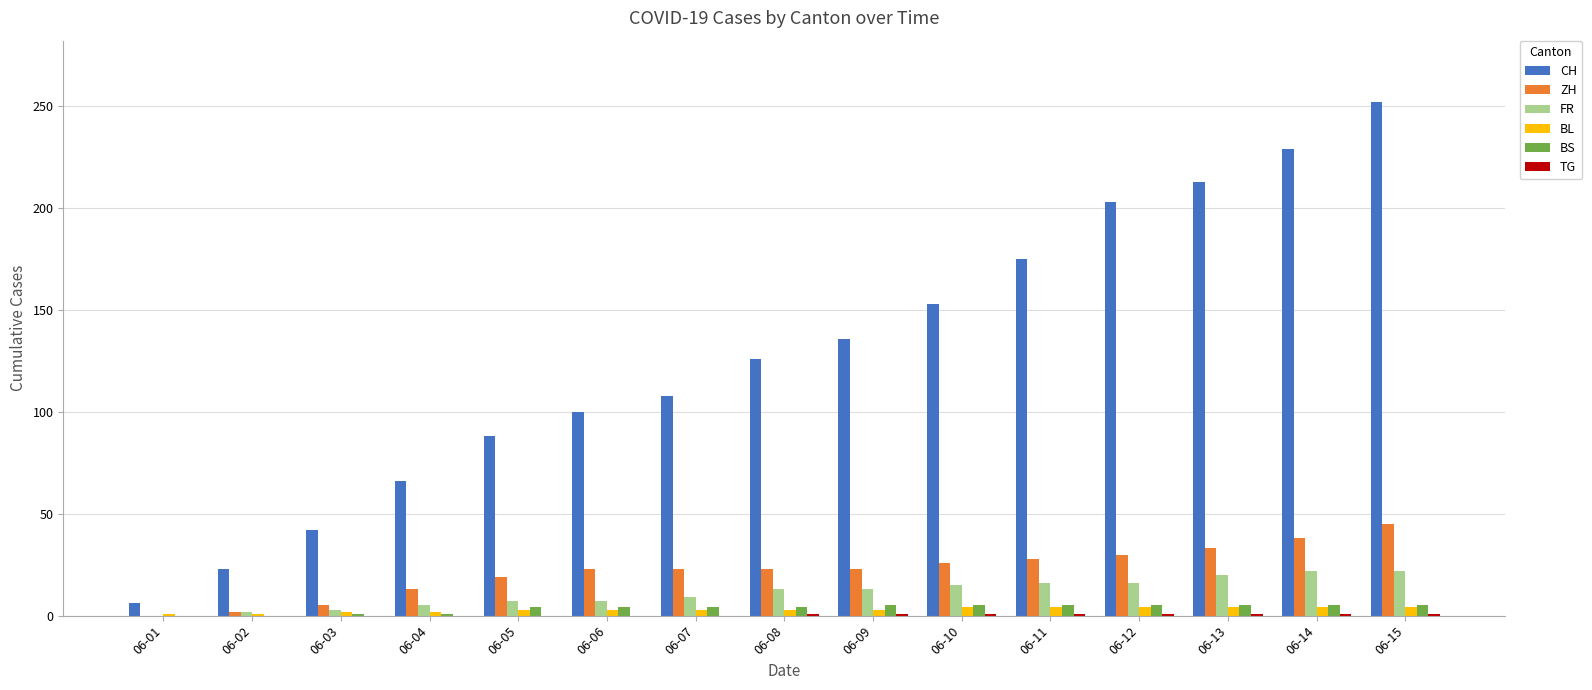

Which series has the largest total across all categories?

CH